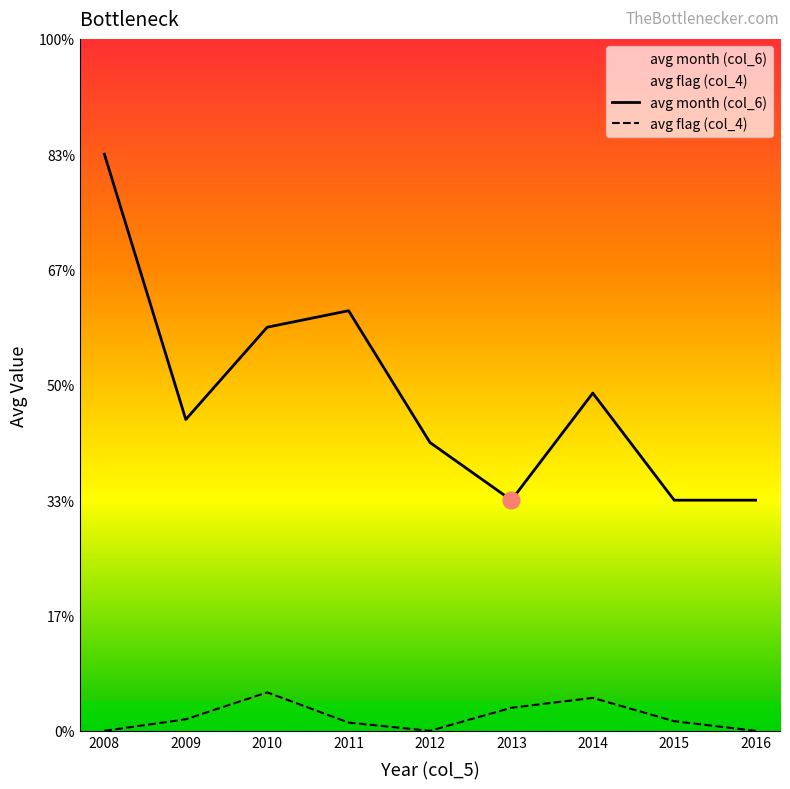

The value of avg month (col_6) at 2013 is 4.0. True or false?

True